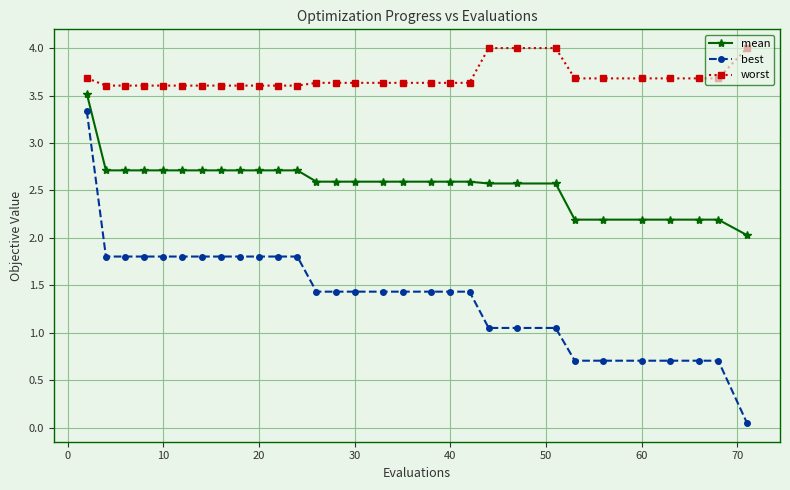

What is the sum of all worst values?

110.5